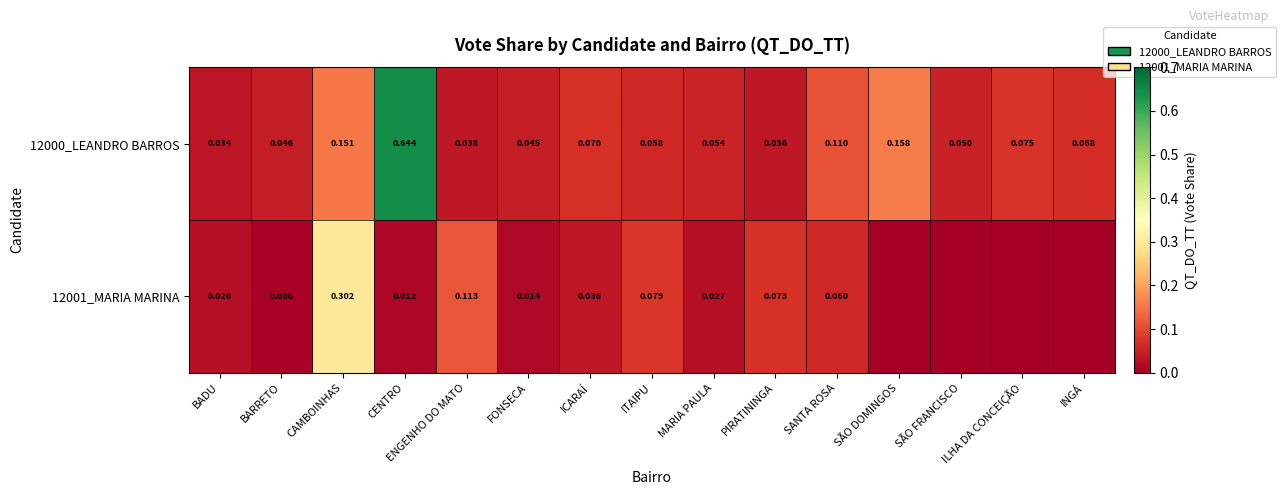

Rank the categories by 12000_LEANDRO BARROS value from highest to lowest.

CENTRO, SÃO DOMINGOS, CAMBOINHAS, SANTA ROSA, ILHA DA CONCEIÇÃO, ICARAÍ, INGÁ, ITAIPU, MARIA PAULA, SÃO FRANCISCO, BARRETO, FONSECA, ENGENHO DO MATO, PIRATININGA, BADU